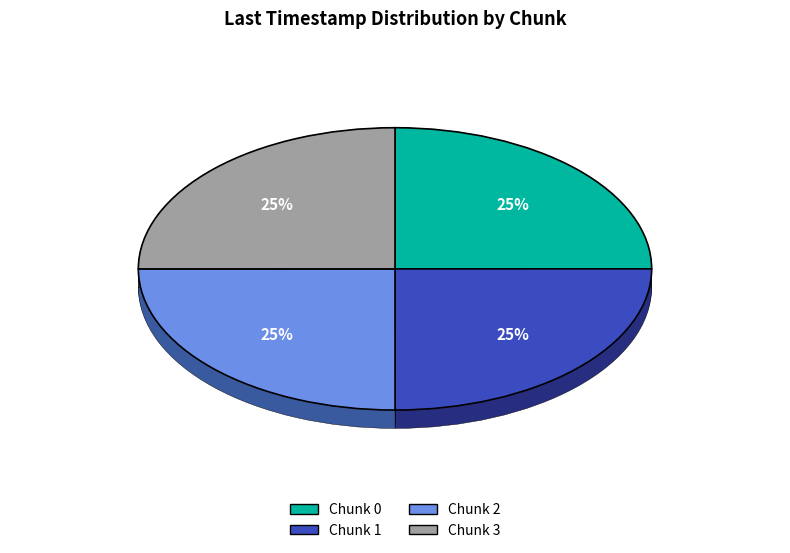

To the nearest percent, what percentage of the pie is Chunk 2?

25%